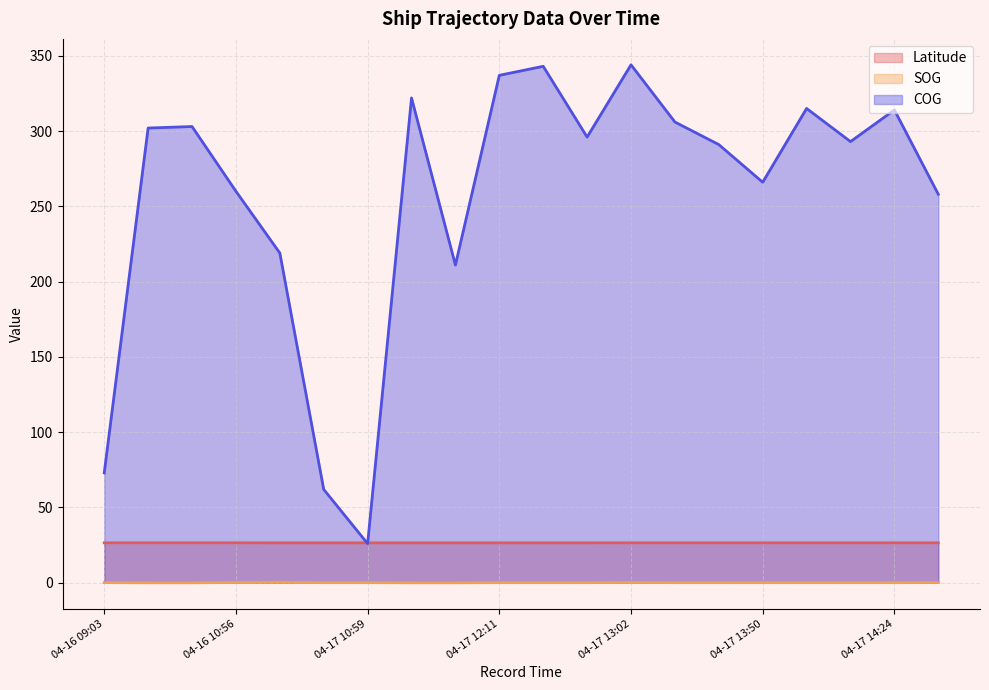

Reading left to right, list all the values displayed in this chart.

Latitude: 26.6	26.6	26.6	26.6	26.5	26.5	26.5	26.5	26.5	26.5	26.5	26.5	26.6	26.6	26.6	26.6	26.6	26.6	26.6	26.5
SOG: 0.1	0.0	0.0	0.2	0.4	0.1	0.1	0.0	0.0	0.1	0.1	0.1	0.2	0.1	0.1	0.1	0.1	0.1	0.1	0.2
COG: 73.0	302.0	303.0	260.0	219.0	62.0	26.0	322.0	211.0	337.0	343.0	296.0	344.0	306.0	291.0	266.0	315.0	293.0	314.0	258.0